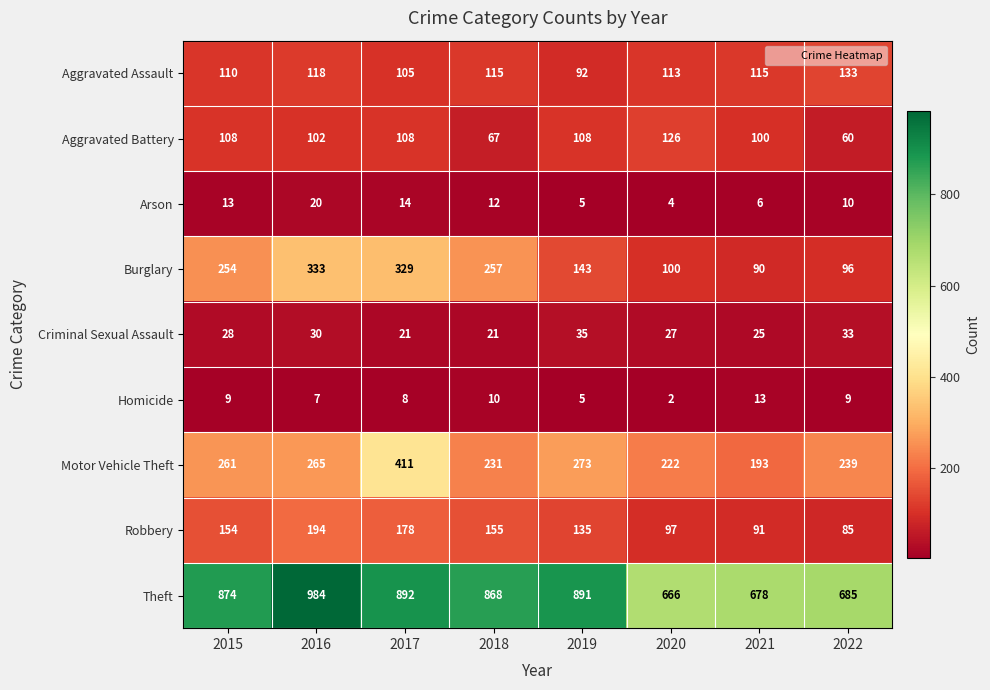

The Aggravated Assault series shows 115 at 2021. True or false?

True